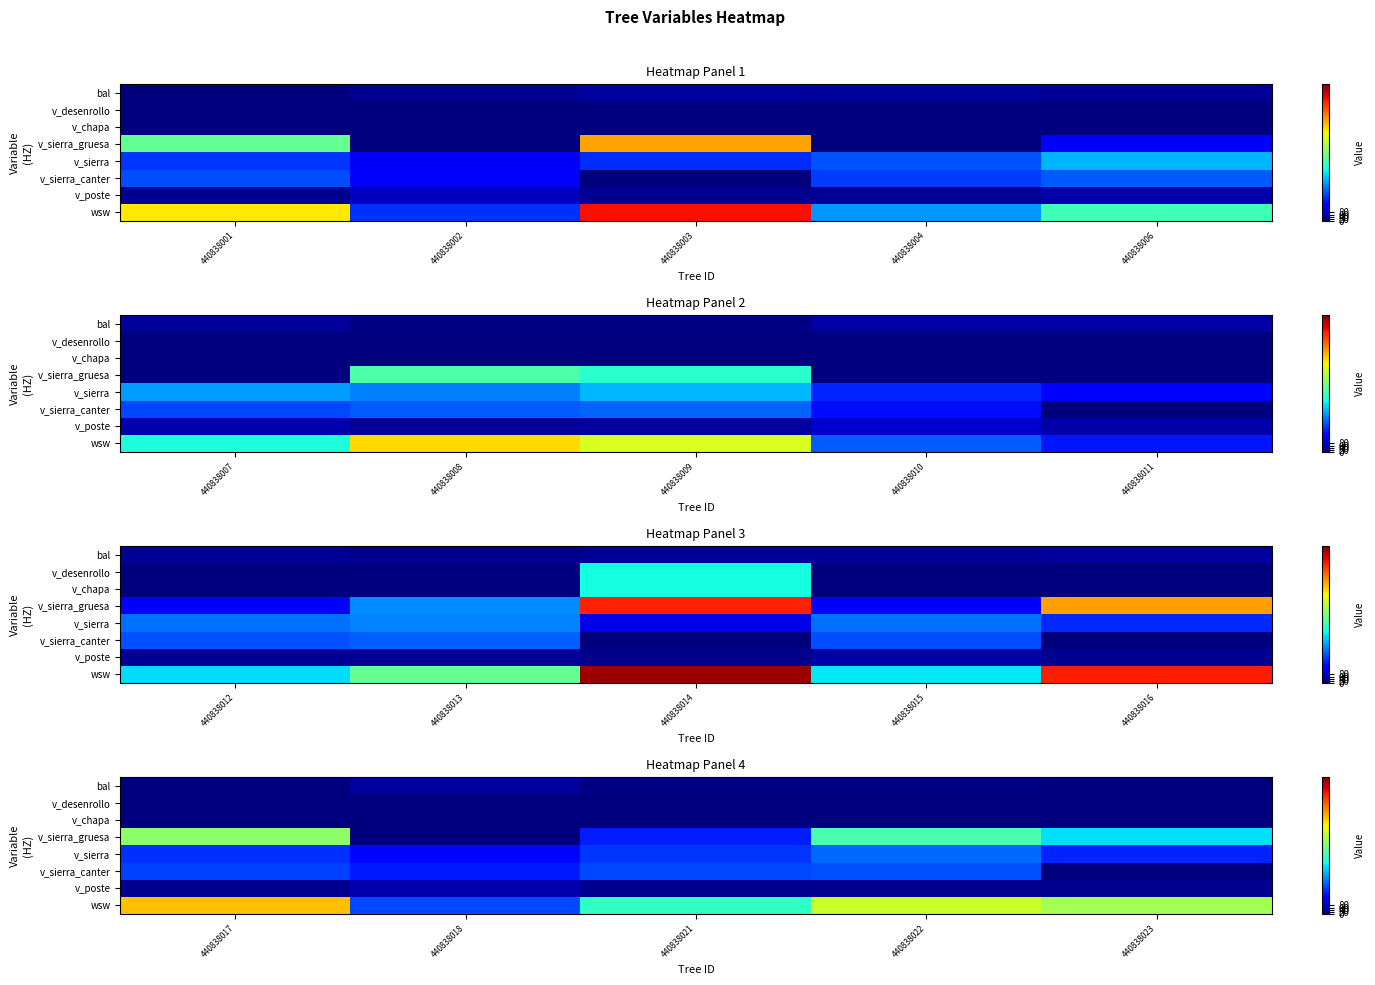

How many series are shown in this chart?

8